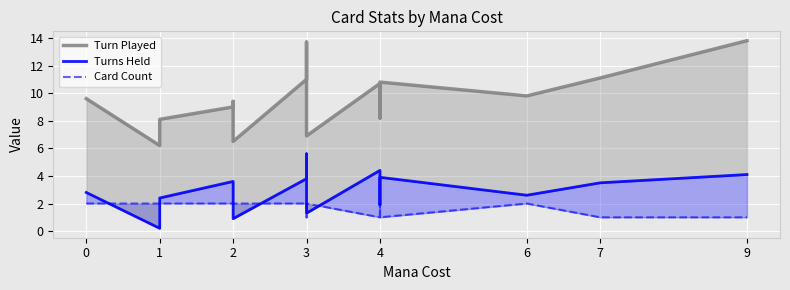

Reading right to left, what are all the values shown in this chart?

Turn Played: 13.8	11.1	9.8	10.8	8.2	9.4	10.7	6.9	7.2	13.7	11.0	6.5	9.4	9.0	8.1	6.2	9.6
Turns Held: 4.1	3.5	2.6	3.9	1.9	3.5	4.4	1.3	1.7	5.6	3.8	0.9	3.2	3.6	2.4	0.2	2.8
Card Count: 1.0	1.0	2.0	1.0	2.0	2.0	1.0	2.0	2.0	1.0	2.0	2.0	2.0	2.0	2.0	2.0	2.0